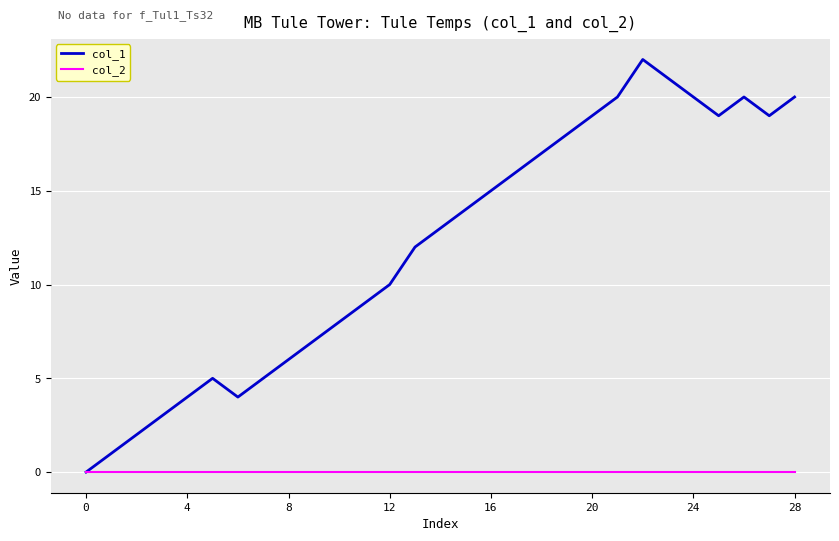

Reading left to right, extract all data points from this chart.

col_1: 0	1	2	3	4	5	4	5	6	7	8	9	10	12	13	14	15	16	17	18	19	20	22	21	20	19	20	19	20
col_2: 0	0	0	0	0	0	0	0	0	0	0	0	0	0	0	0	0	0	0	0	0	0	0	0	0	0	0	0	0